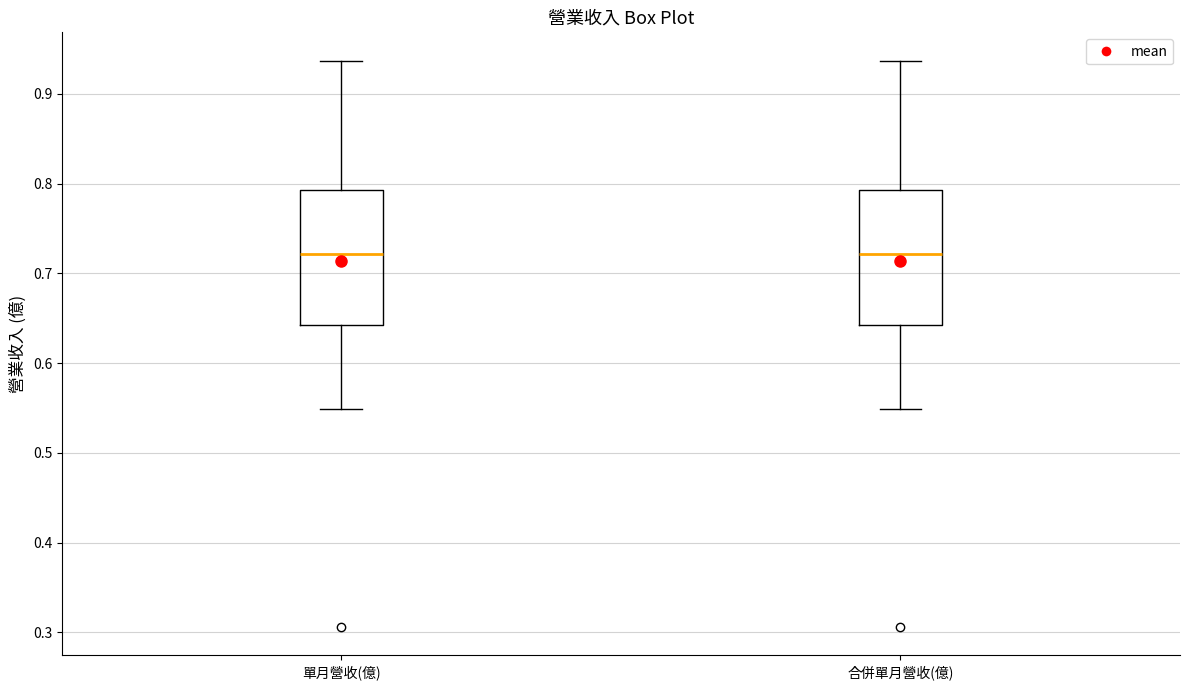

Reading left to right, read every box against the y-axis: the position of its median line, the range the box covers, and the ends of its whiskers. The values are not printed on the chart, so give them approximately, as read against the axis.

單月營收(億): median 0.72, box 0.64 to 0.79, whiskers 0.55 to 0.94
合併單月營收(億): median 0.72, box 0.64 to 0.79, whiskers 0.55 to 0.94